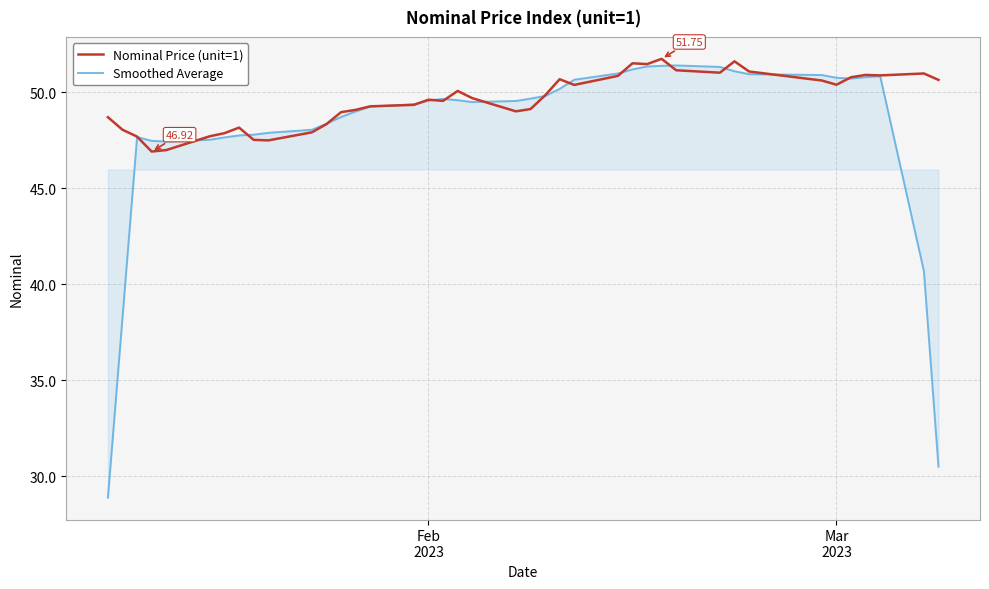

Rank the series by their average value, from lowest to highest.

Smoothed Average, Nominal Price (unit=1)